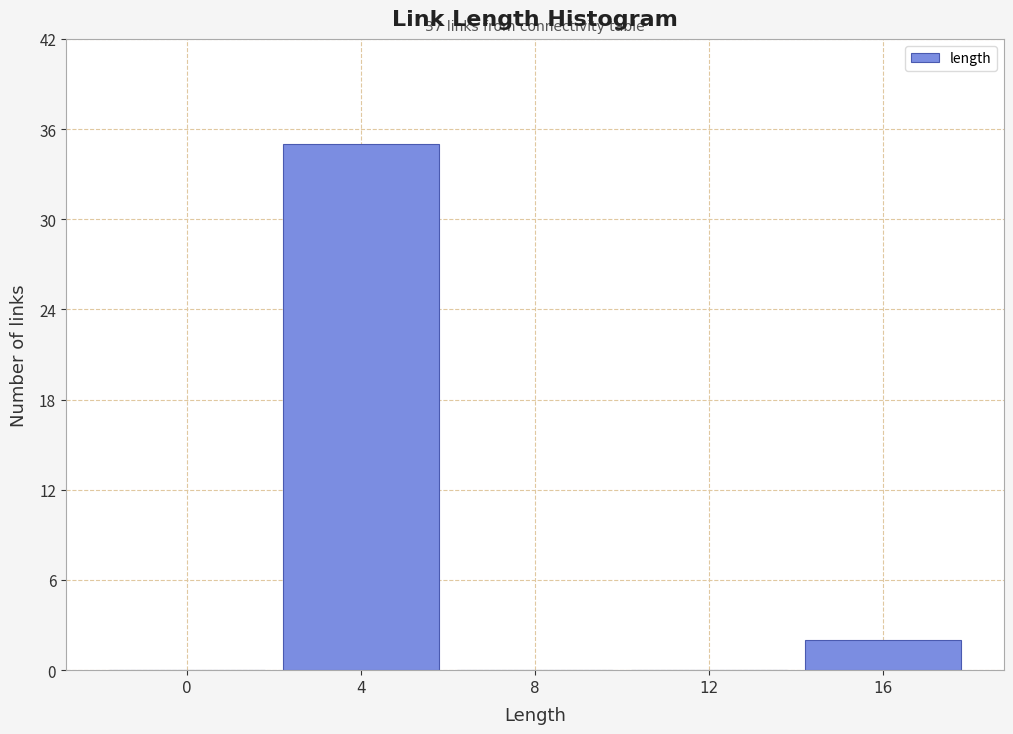

Reading right to left, extract all data points from this chart.

16=2	12=0	8=0	4=35	0=0